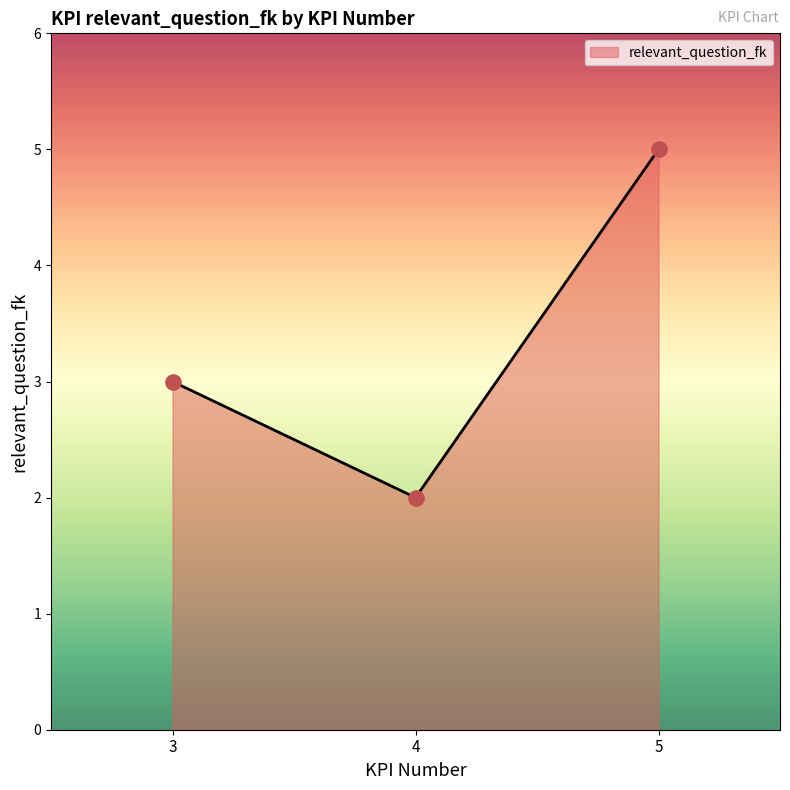

What is the change in value from 3 to 4?

-1